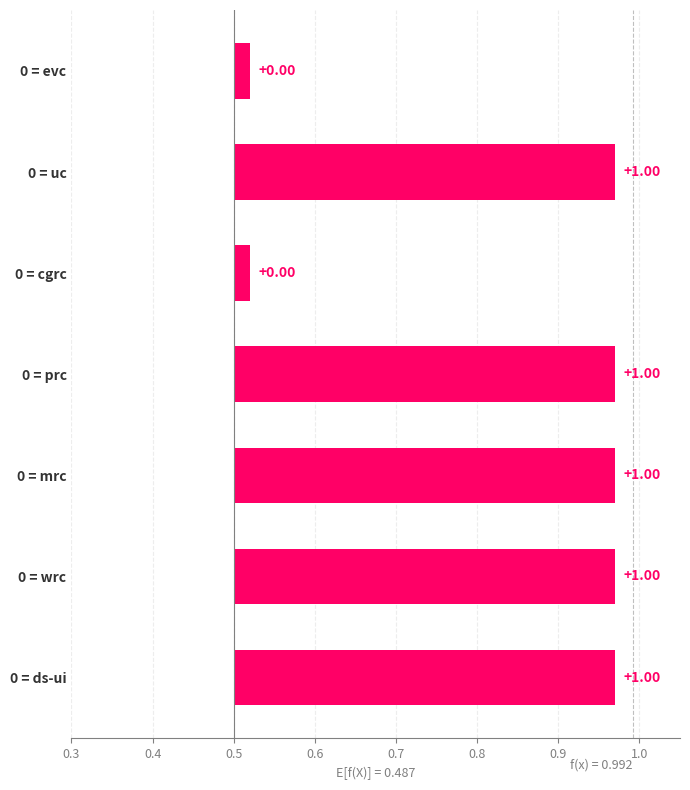

Where is the data nearest to the value 0?

evc